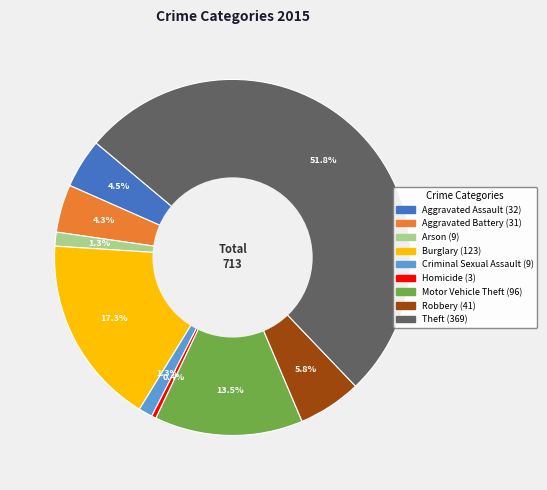

How many slices are in this pie chart?

9